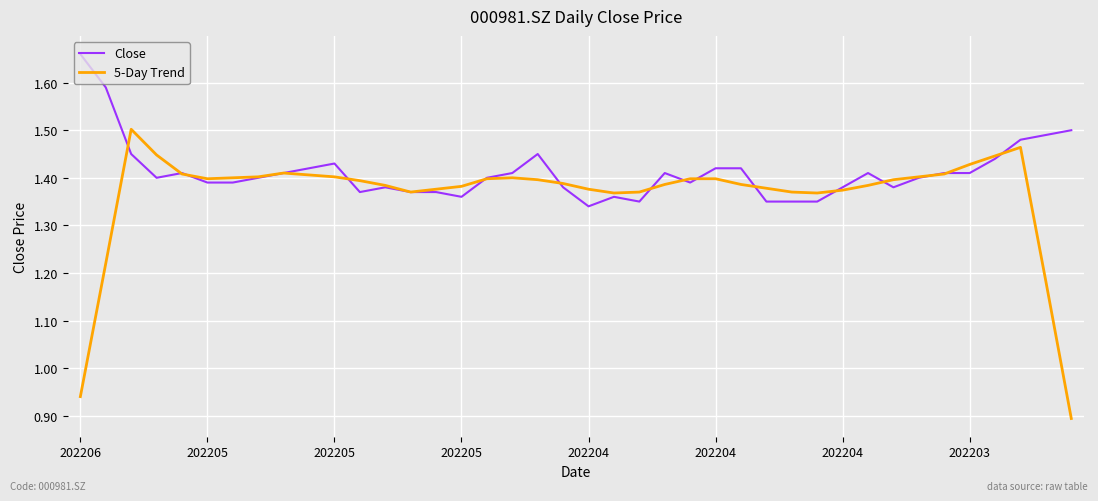

Rank the series by their maximum value, from highest to lowest.

Close, 5-Day Trend